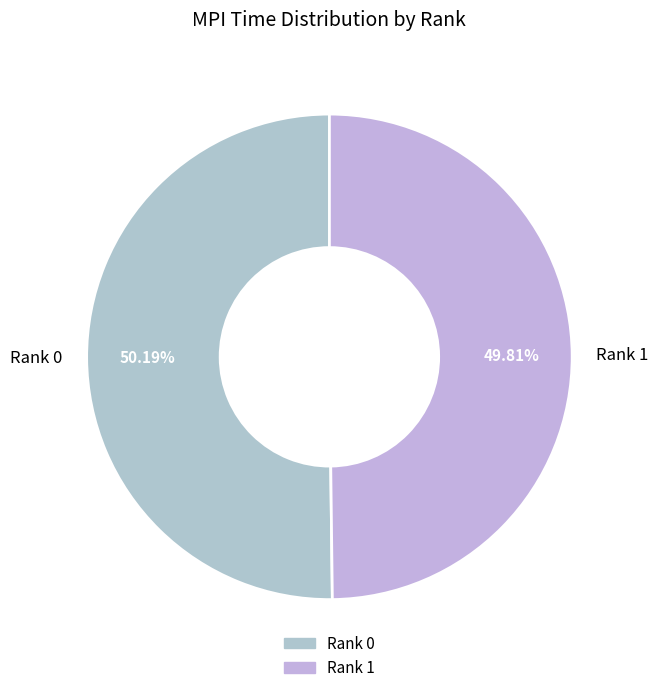

True or false: Rank 1 accounts for 50% of the total.

True